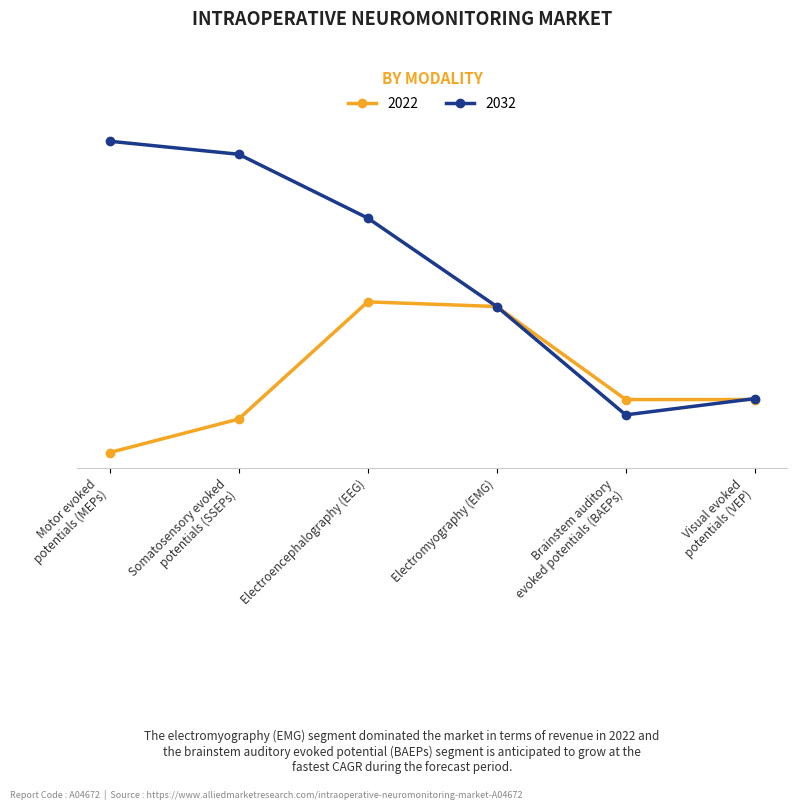

What is the average value of the 2022 series?

0.3